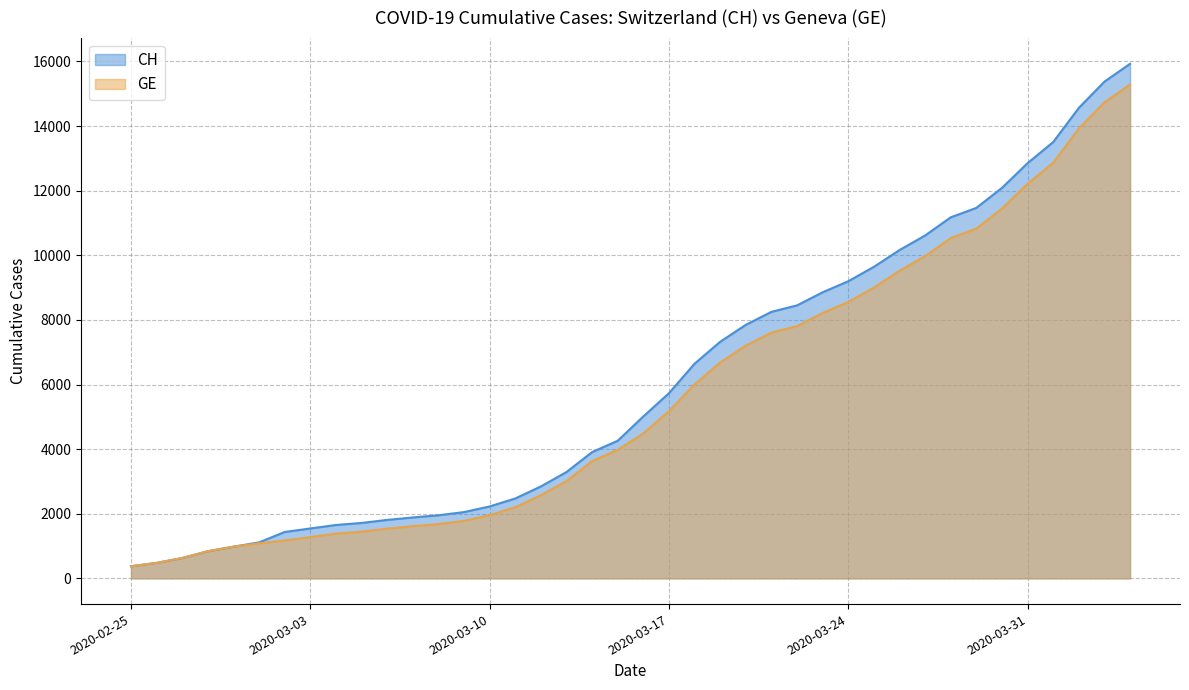

What is the average value of the CH series?

6053